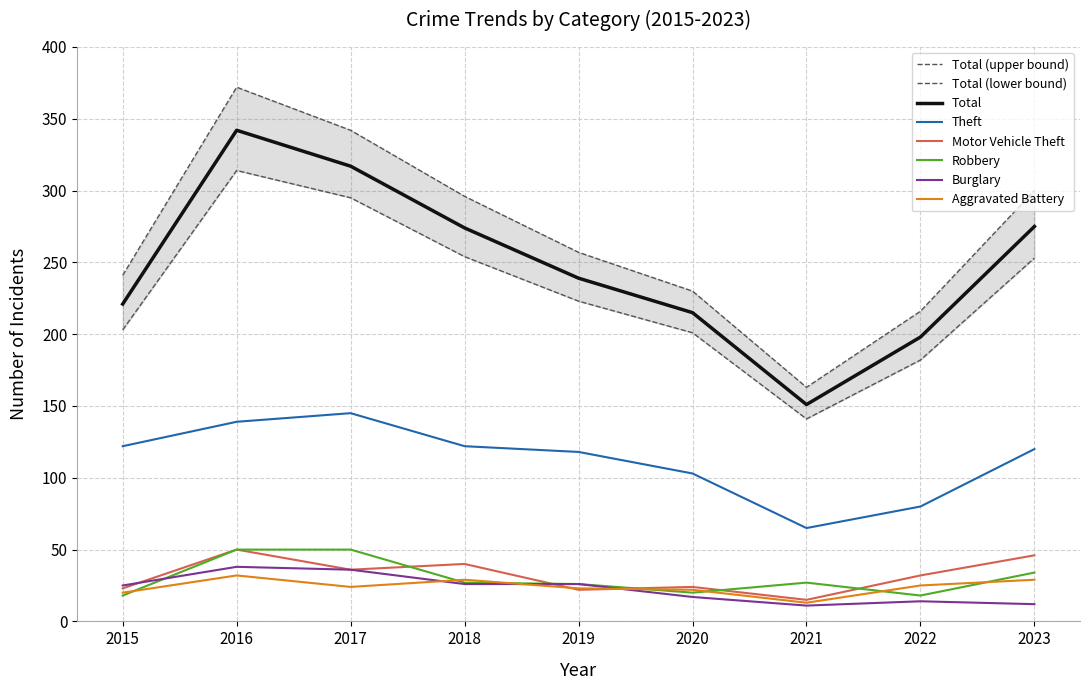

Does the chart display data point markers on the line(s)?

No